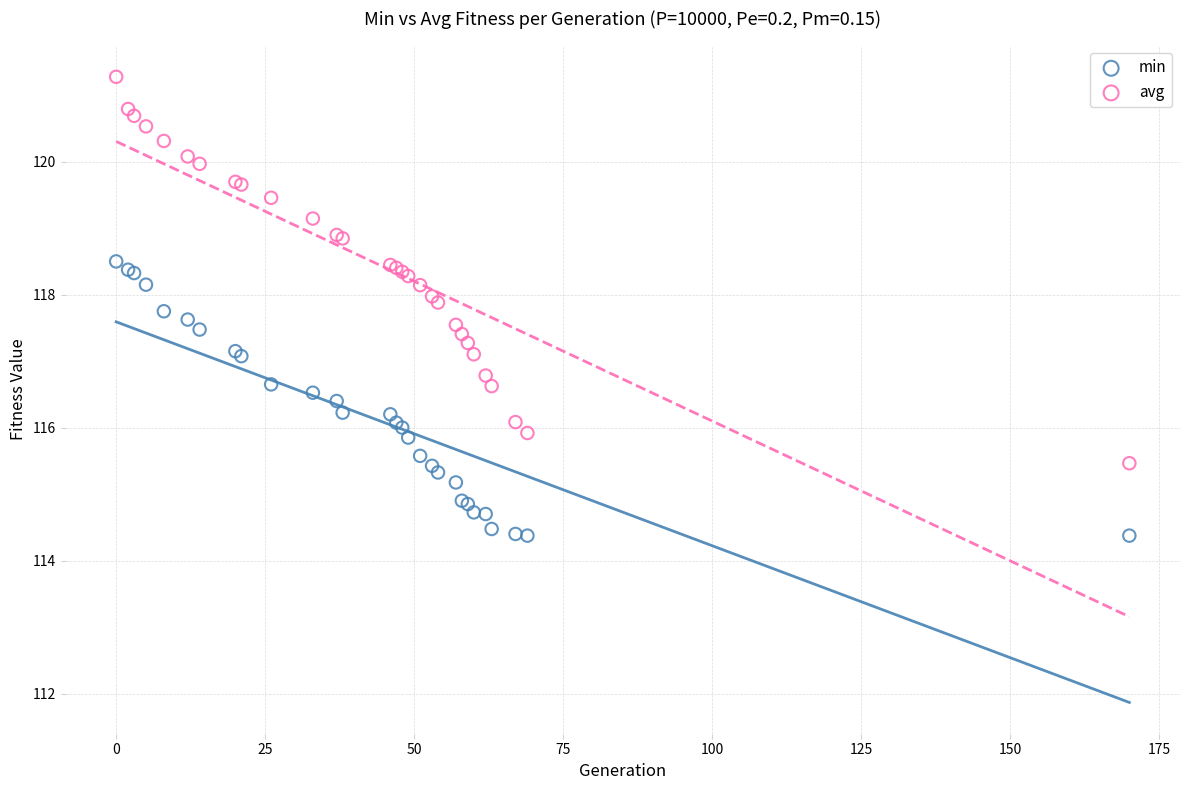

What is the X range (max minus min) for the scatter plot?

170.0